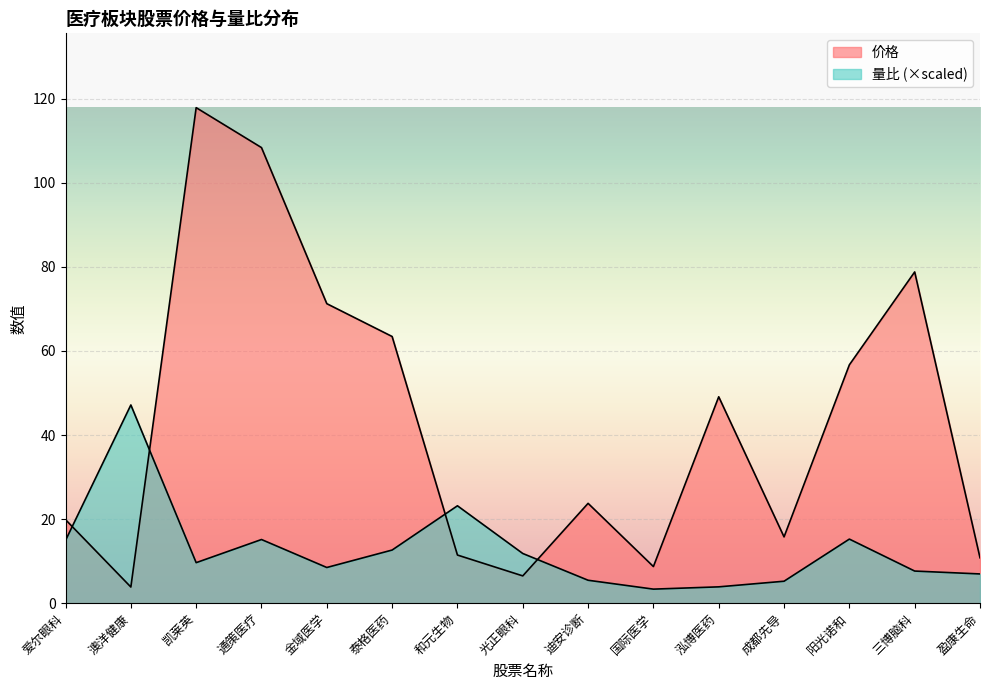

Does the chart display data point markers on the line(s)?

No